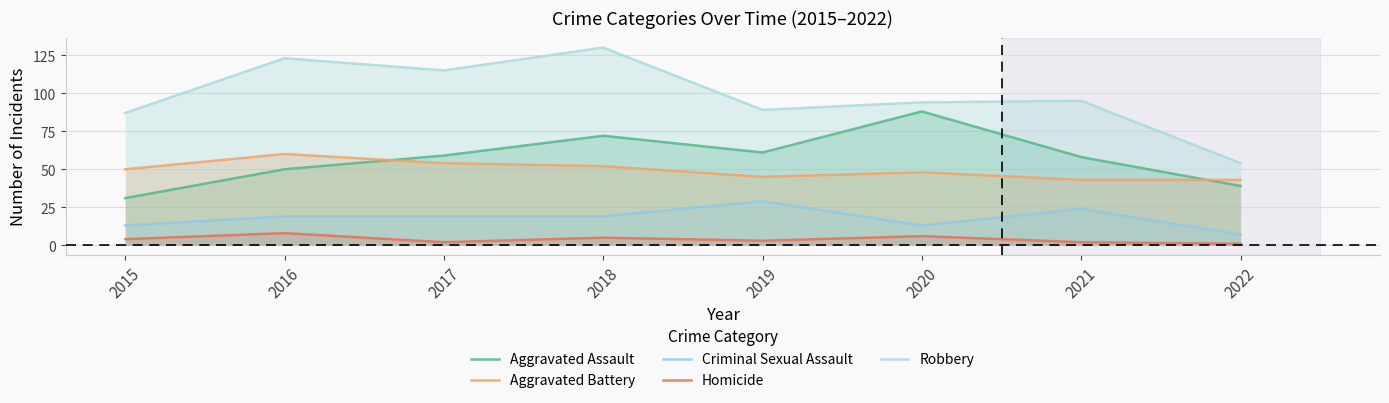

True or false: Homicide has more than 2 interior local peaks.

True